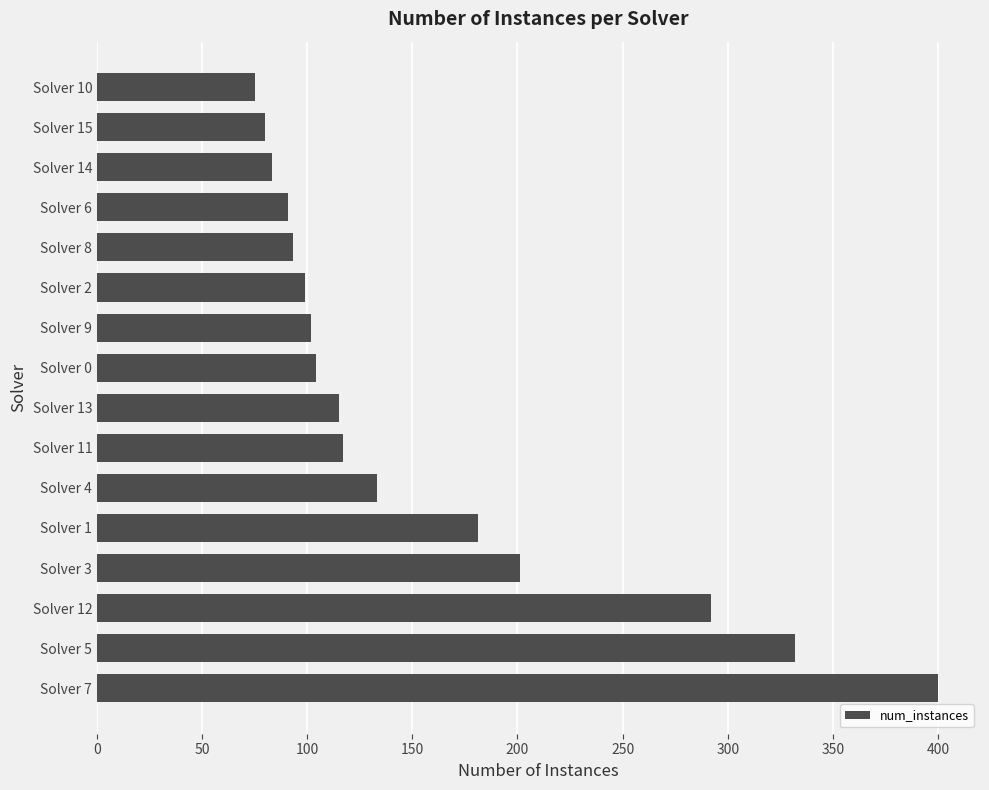

How many bars are there in total?

16